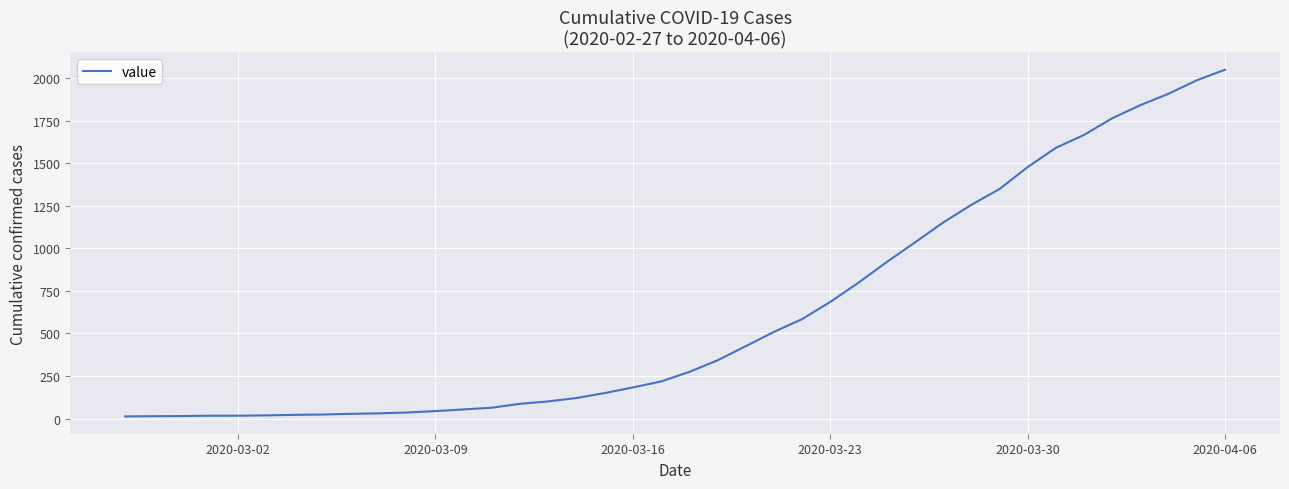

Is this an area chart (filled region under the line)?

No